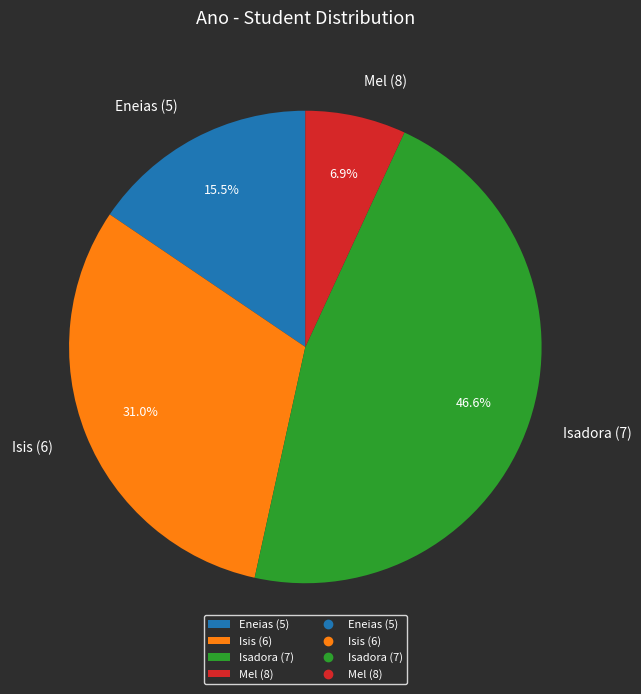

How many slices are in this pie chart?

4